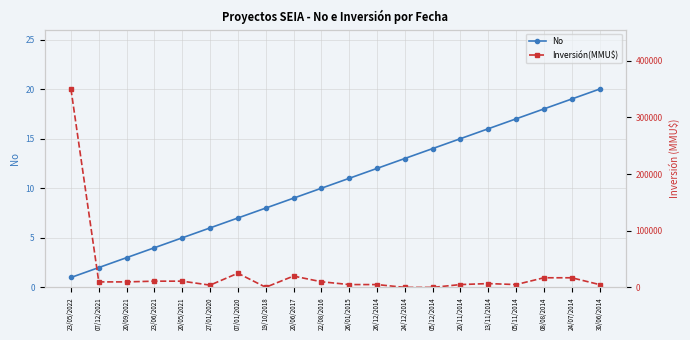

How many distinct data groups are displayed?

2